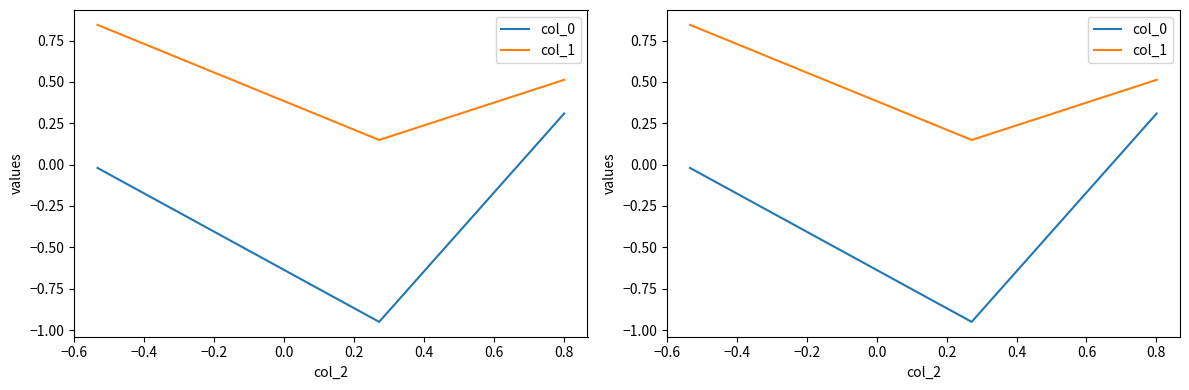

What is the sum of all col_0 values?

-0.7